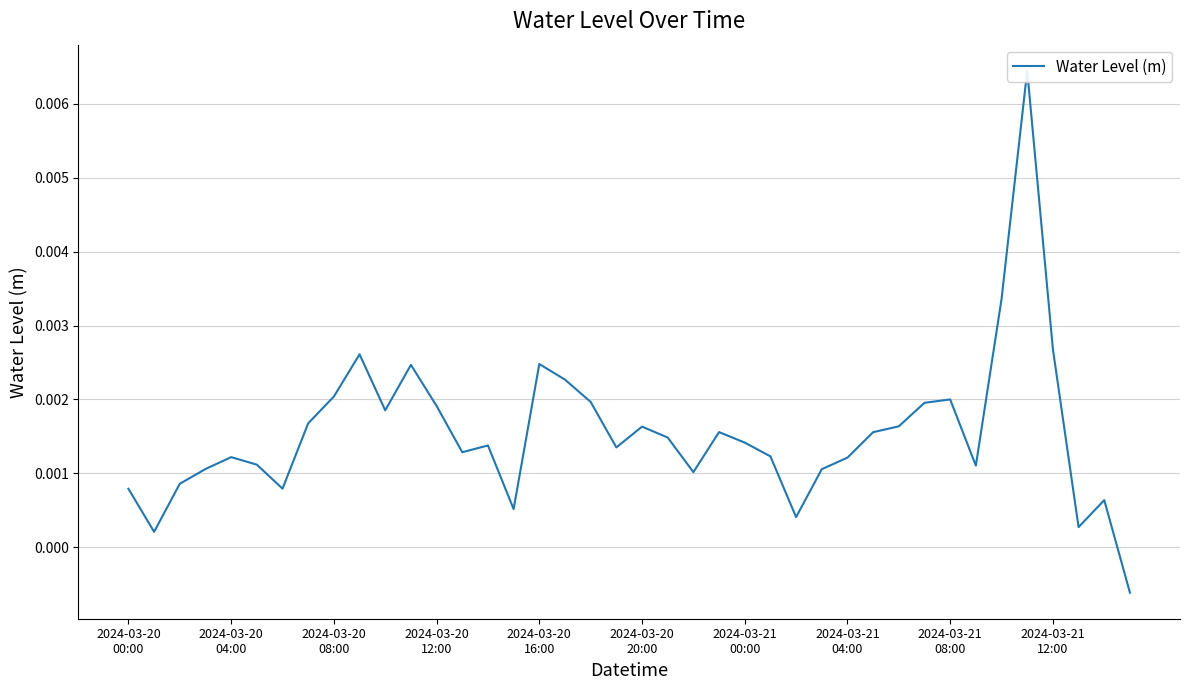

List the labels in order of value, smallest first.

39, 2024-03-20
04:00, 37, 26, 15, 38, 2024-03-20
00:00, 2024-03-21
00:00, 2024-03-20
08:00, 22, 27, 2024-03-20
12:00, 33, 2024-03-20
20:00, 28, 2024-03-20
16:00, 25, 13, 19, 14, 24, 21, 29, 23, 20, 30, 2024-03-21
04:00, 10, 12, 31, 18, 32, 2024-03-21
08:00, 17, 11, 16, 2024-03-21
12:00, 36, 34, 35